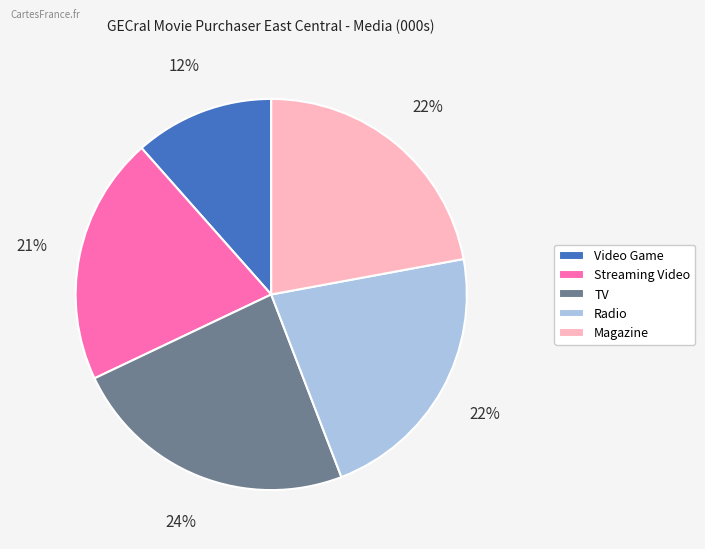

Which has a higher value, Streaming Video or Magazine?

Magazine